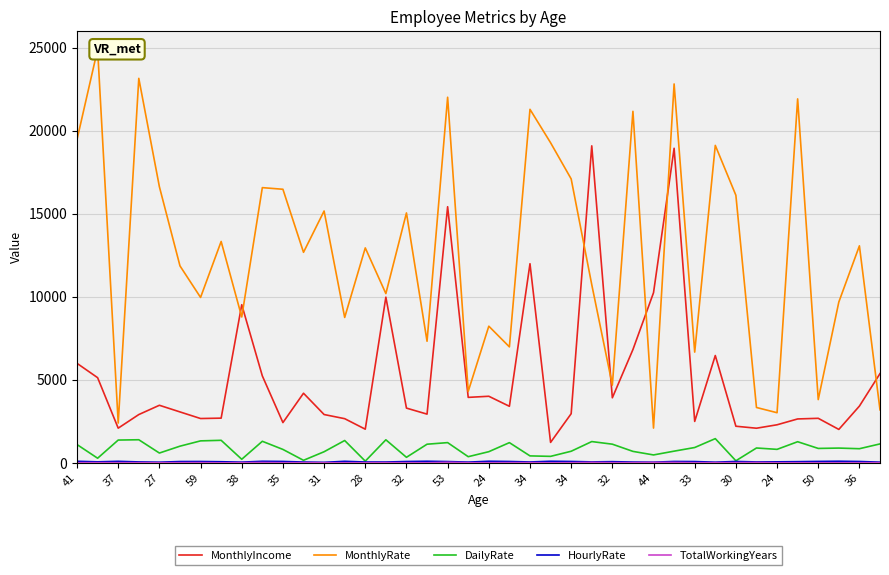

At which label is MonthlyRate closest to 13500?

28